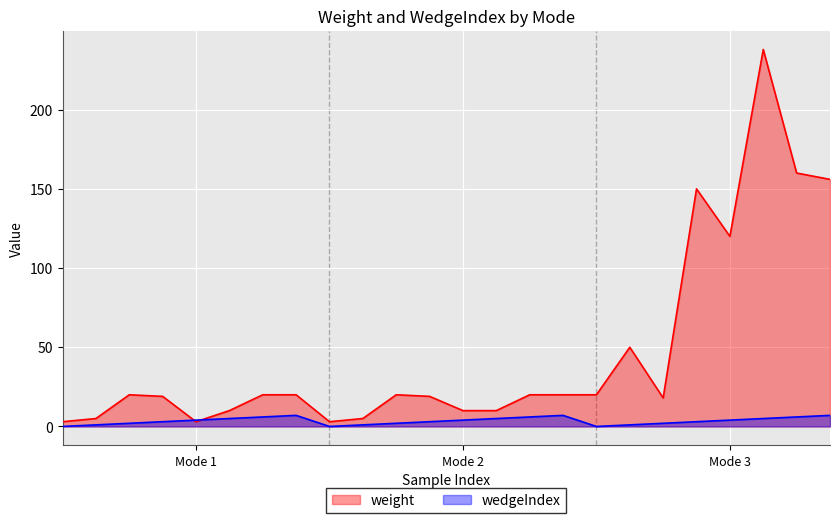

At which label does wedgeIndex first exceed 4?

5